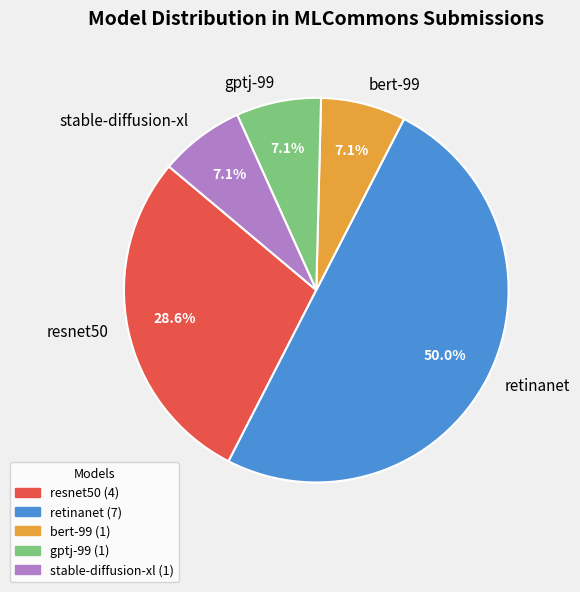

Is it true that bert-99 is 7% of the pie?

True